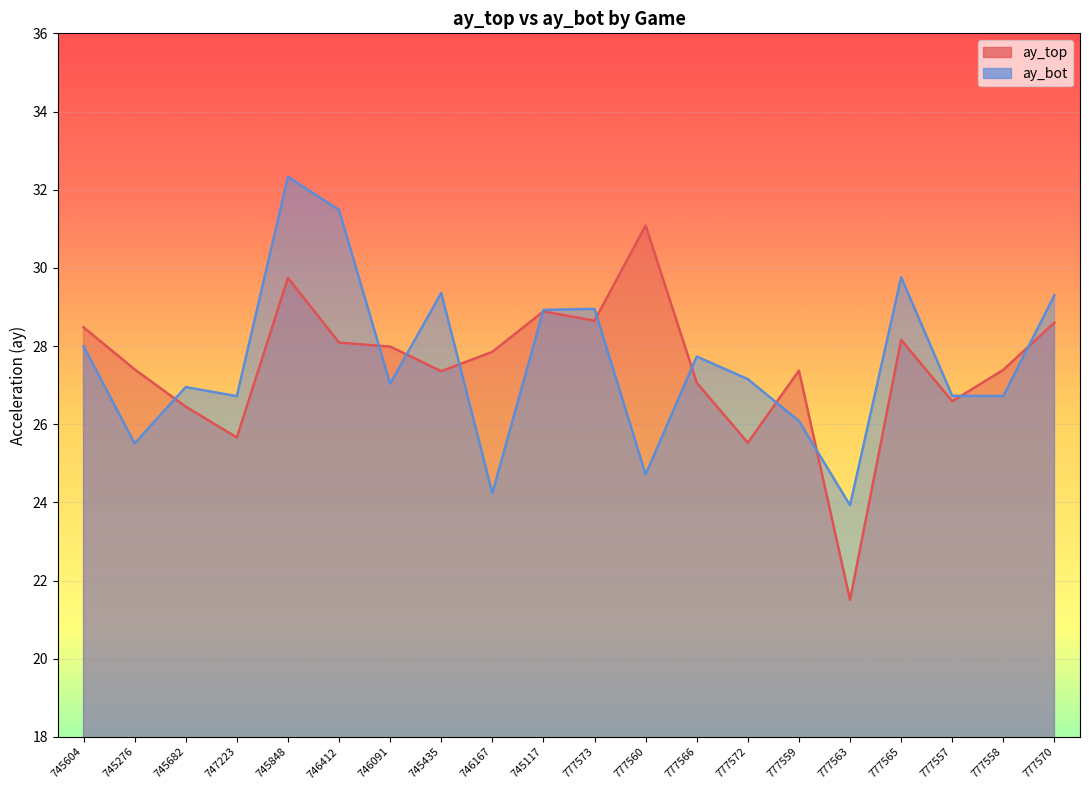

Between which two adjacent categories do ay_top and ay_bot first intersect?

745276 and 745682